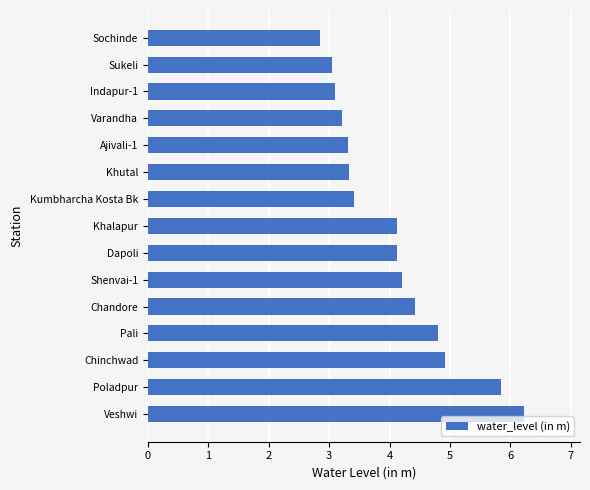

Which has a higher value, Poladpur or Veshwi?

Veshwi